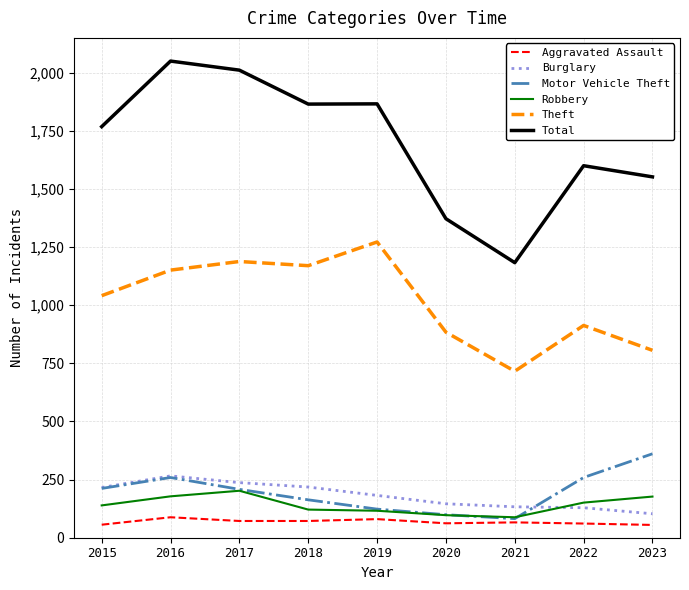

What is the spread (max minus min) of values at 2021?

1117